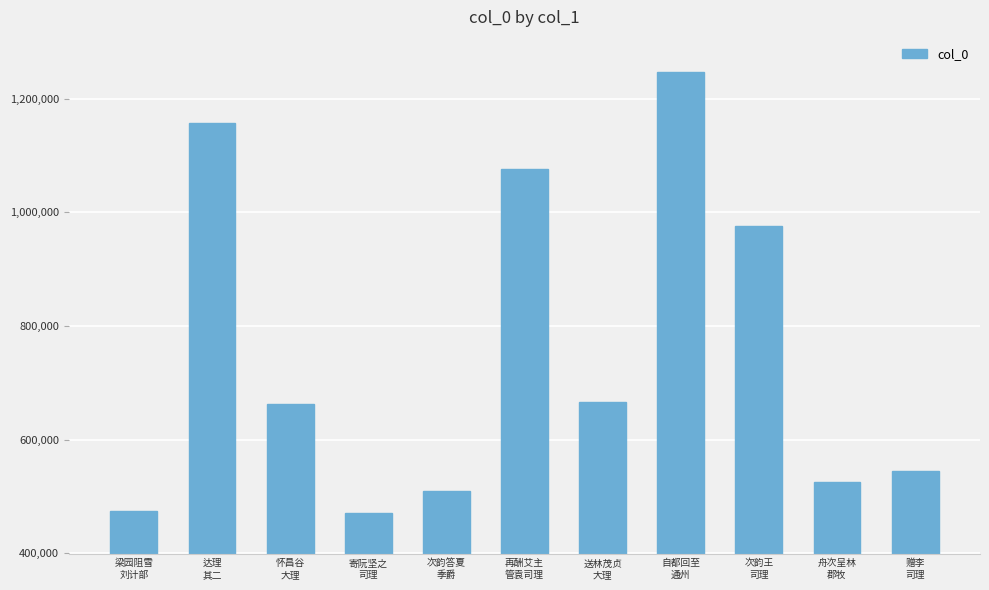

Is it true that the value at 达理
其二 is 1157196?

True